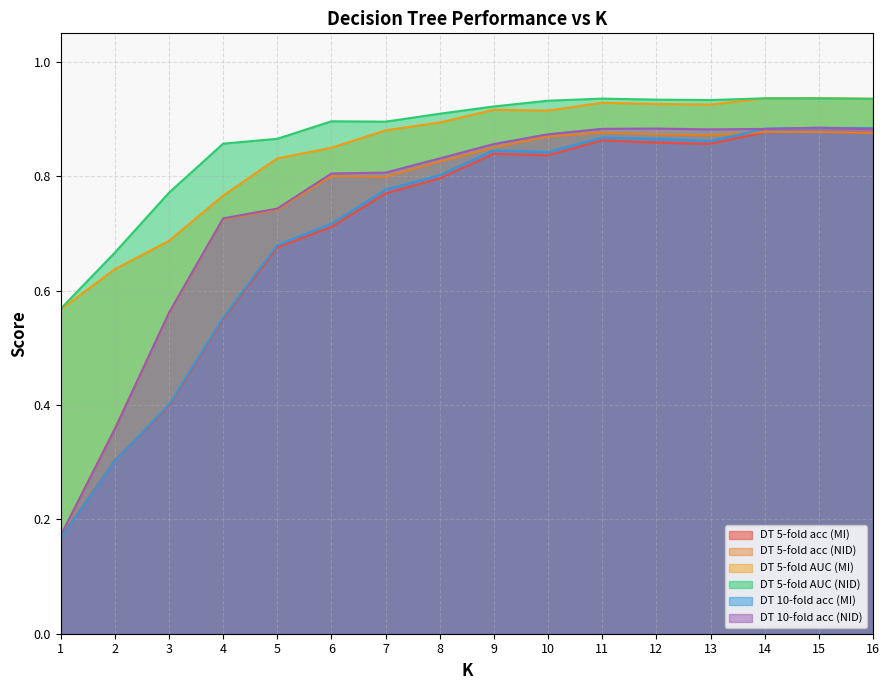

The DT 5-fold acc (NID) series shows 0.6 at 3. True or false?

True